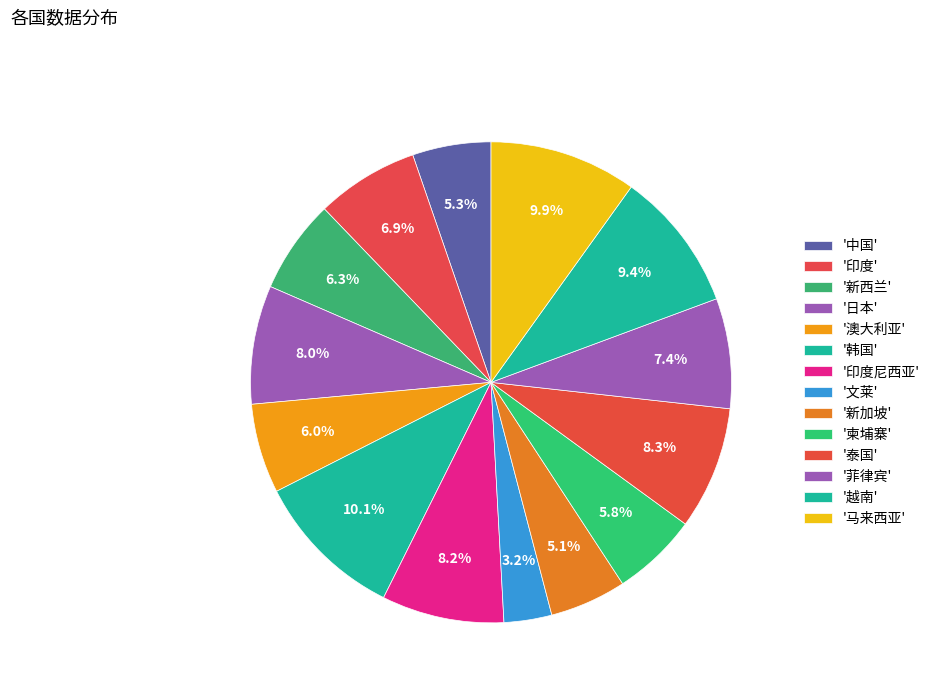

Rank the categories by value from lowest to highest.

文莱, 新加坡, 中国, 柬埔寨, 澳大利亚, 新西兰, 印度, 菲律宾, 日本, 印度尼西亚, 泰国, 越南, 马来西亚, 韩国